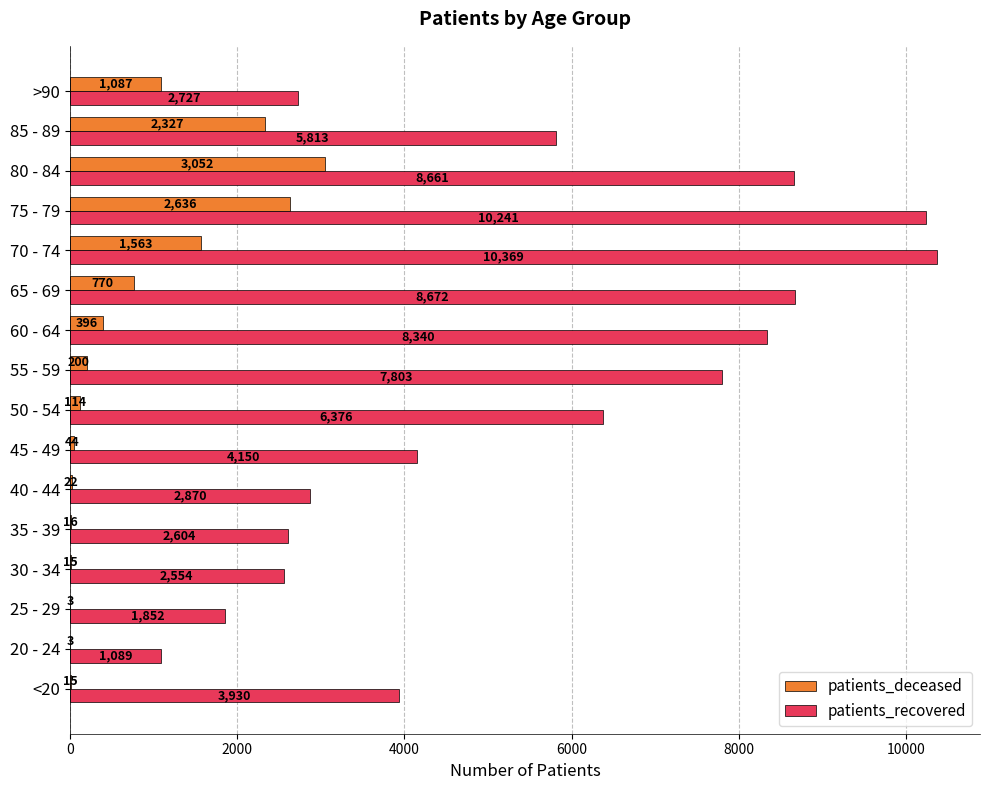

Which series changed the most between 25 - 29 and >90?

patients_deceased